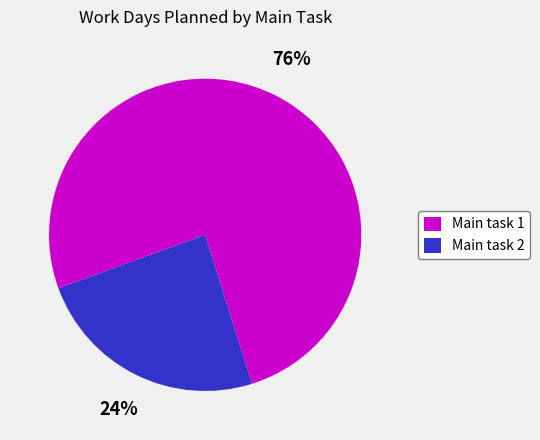

The Main task 2 slice represents 24% of the pie. True or false?

True